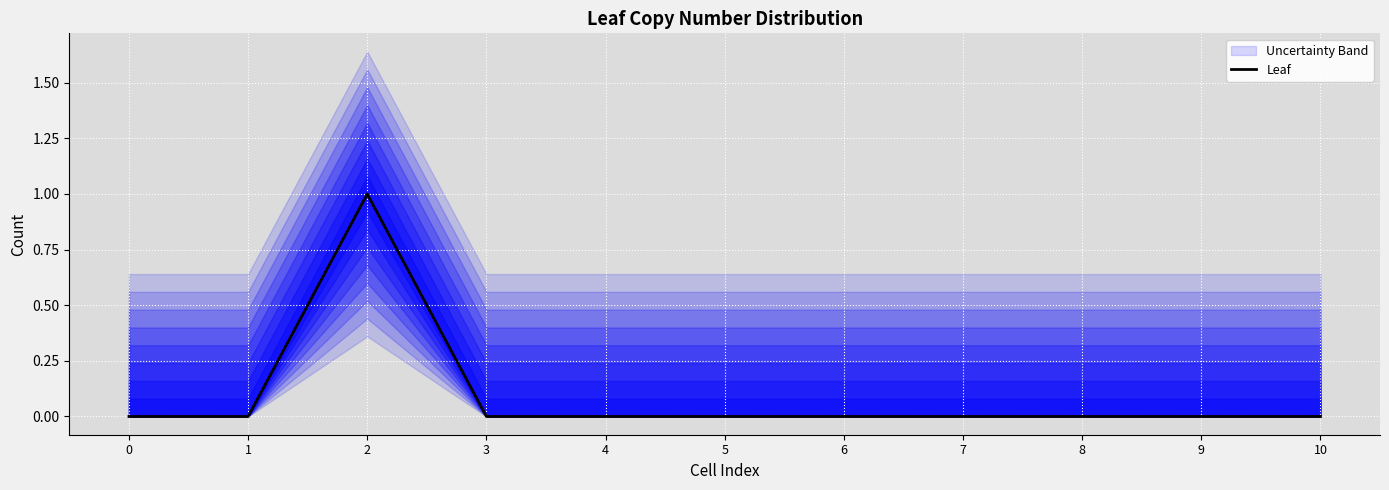

What is the sum of all values?

1